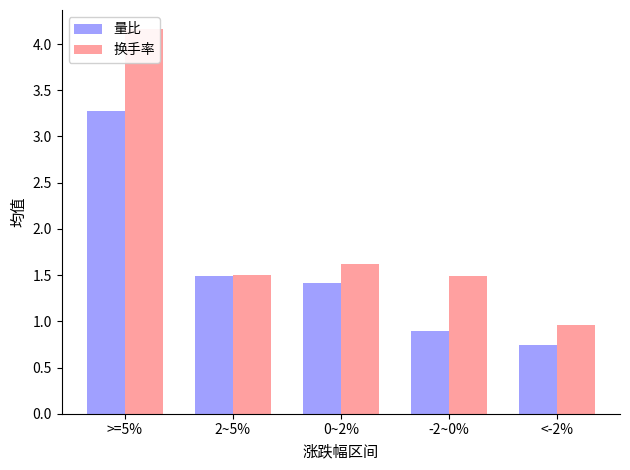

How many series are shown in this chart?

2